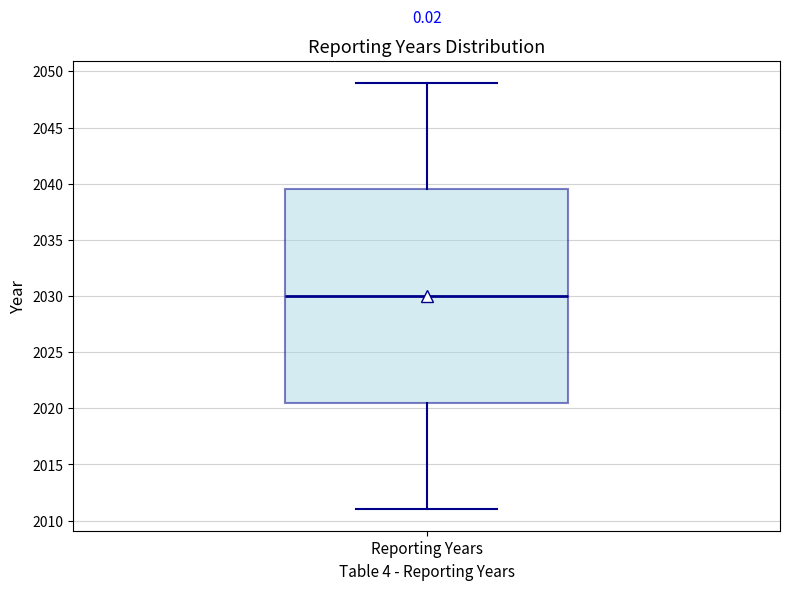

Read this box plot against the y-axis: the position of the median line, the range covered by the box, and the ends of both whiskers. The values are not printed on the chart, so give them approximately, as read against the axis.

median 2030.0, box 2020.5 to 2039.5, whiskers 2011.0 to 2049.0